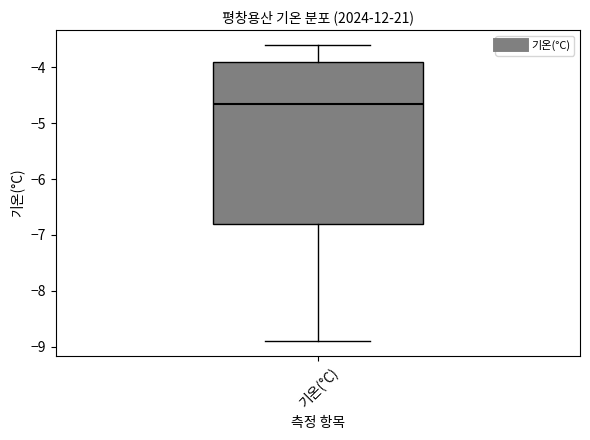

Read this box plot against the y-axis: the position of the median line, the range covered by the box, and the ends of both whiskers. The values are not printed on the chart, so give them approximately, as read against the axis.

median -4.6, box -6.8 to -3.9, whiskers -8.9 to -3.6